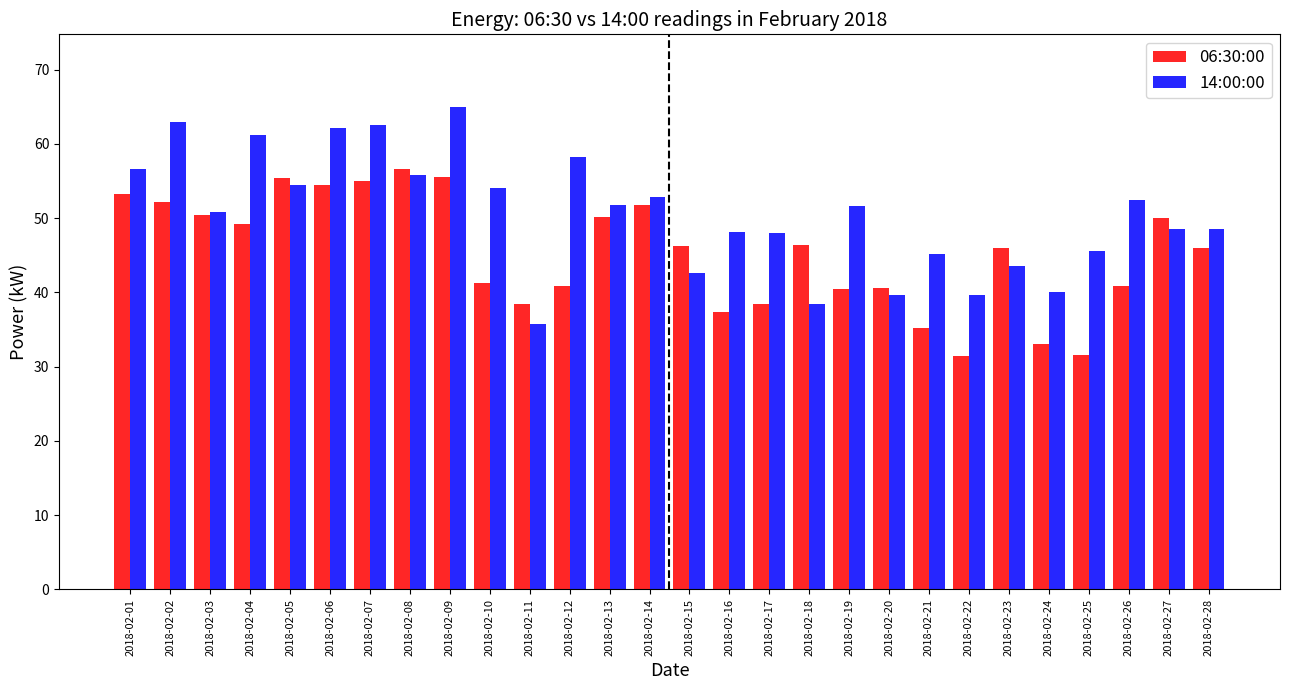

Are the bars grouped side by side (vs. stacked)?

Yes